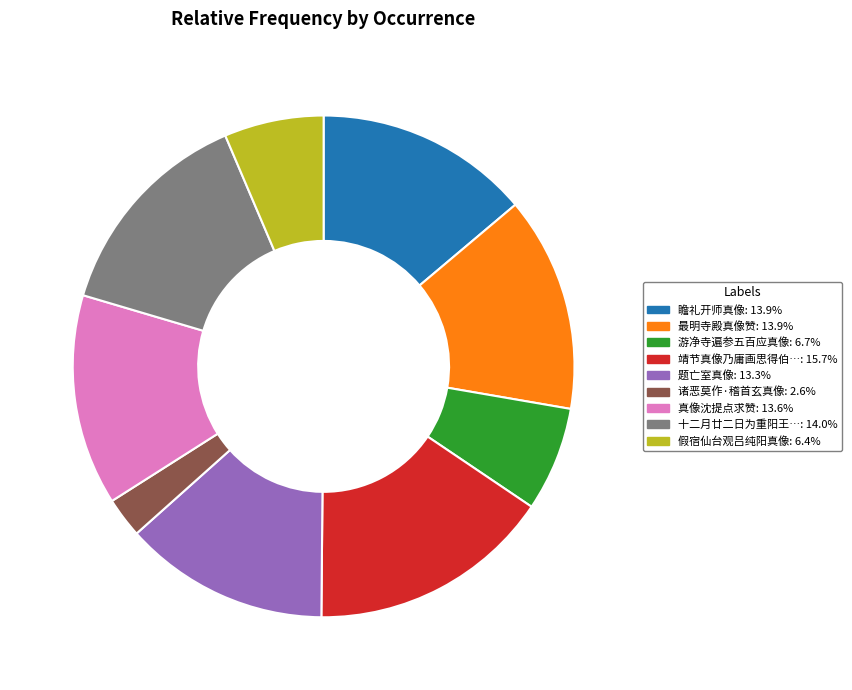

Is there a majority slice in this chart?

No